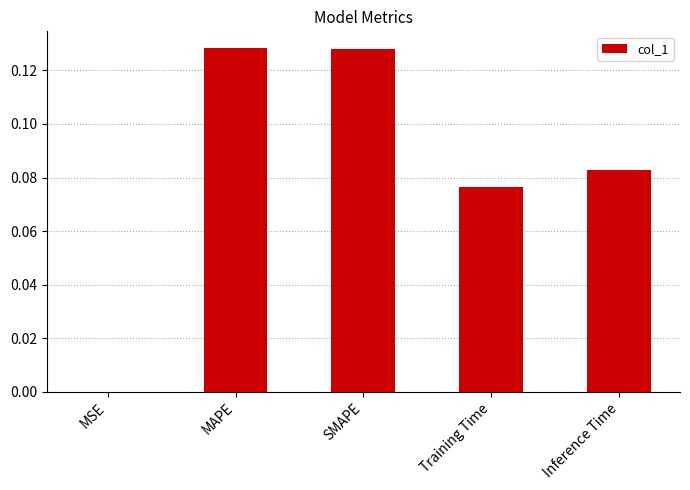

The chart shows a value of 0.0 at Training Time. True or false?

False